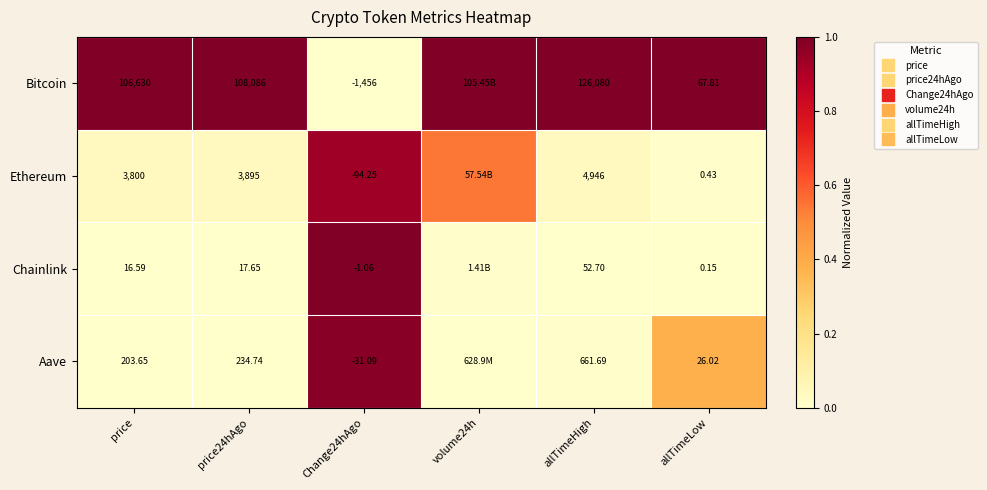

Which has a higher value, price or allTimeLow?

price